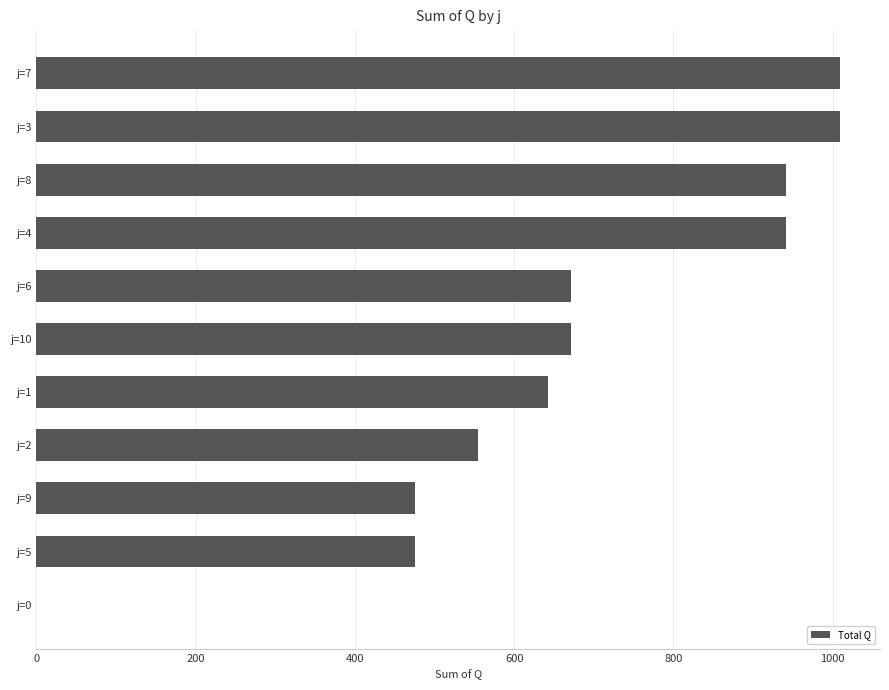

Is it true that the value at j=0 is 0?

True